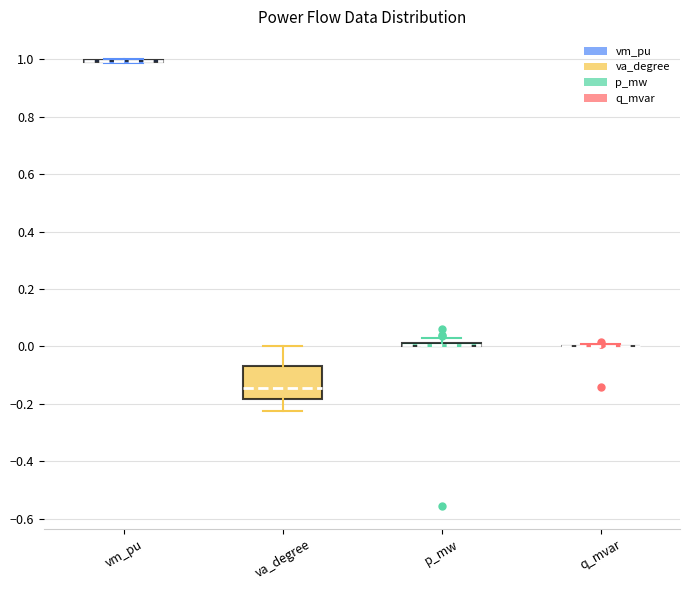

Comparing the boxes themselves (not the whiskers), which one is the tallest?

va_degree